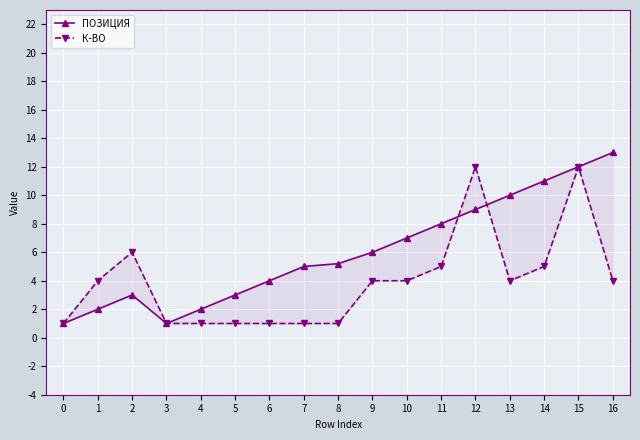

At which label is К-ВО closest to 6?

2